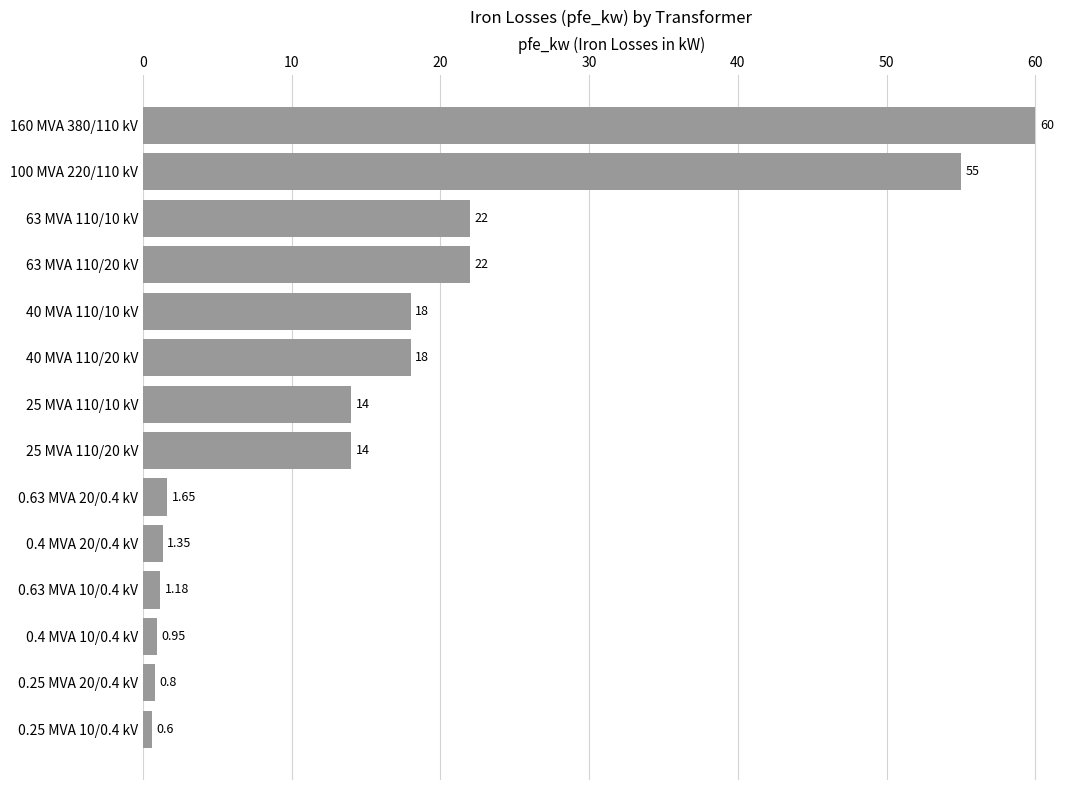

Which has a higher value, 63 MVA 110/10 kV or 25 MVA 110/10 kV?

63 MVA 110/10 kV